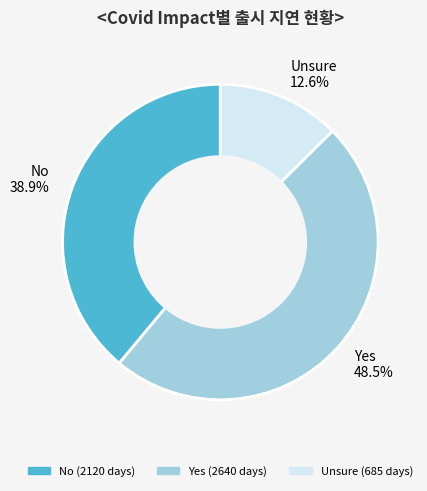

Between Unsure 12.6% and Yes 48.5%, which is larger?

Yes 48.5%